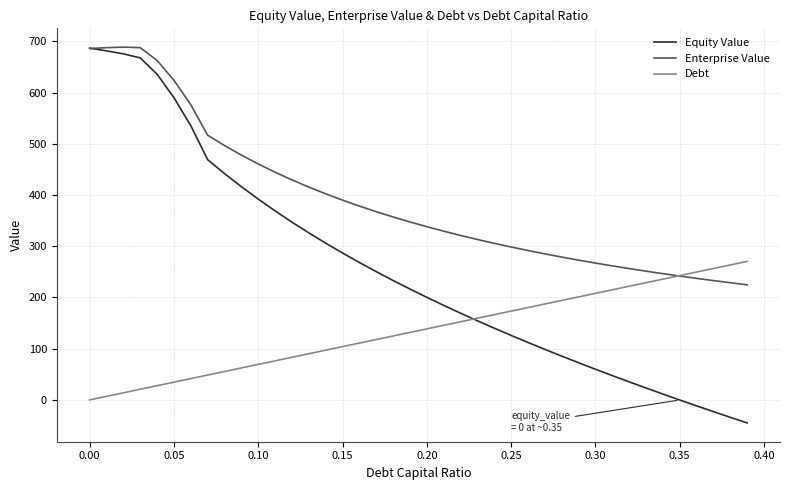

Rank the series by their average value, from lowest to highest.

Debt, Equity Value, Enterprise Value